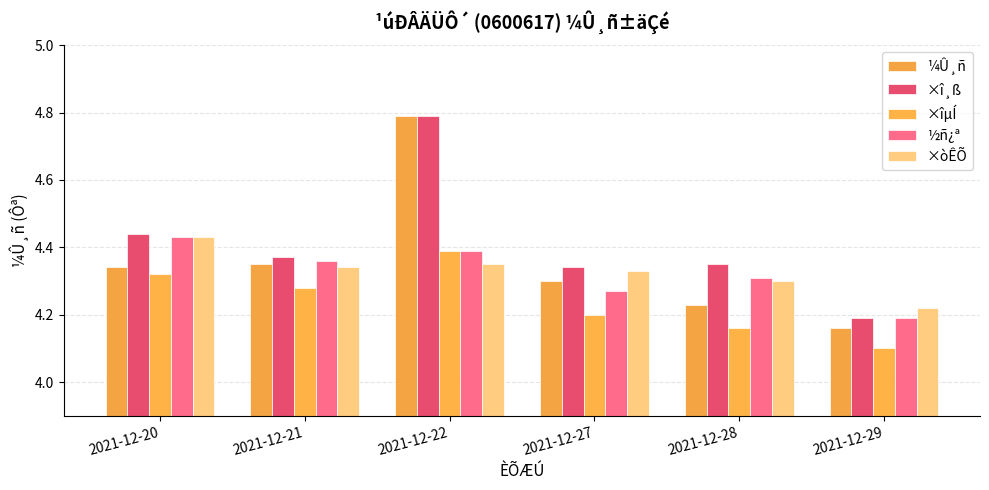

Is it true that ×î¸ß equals 4.8 at 2021-12-22?

True